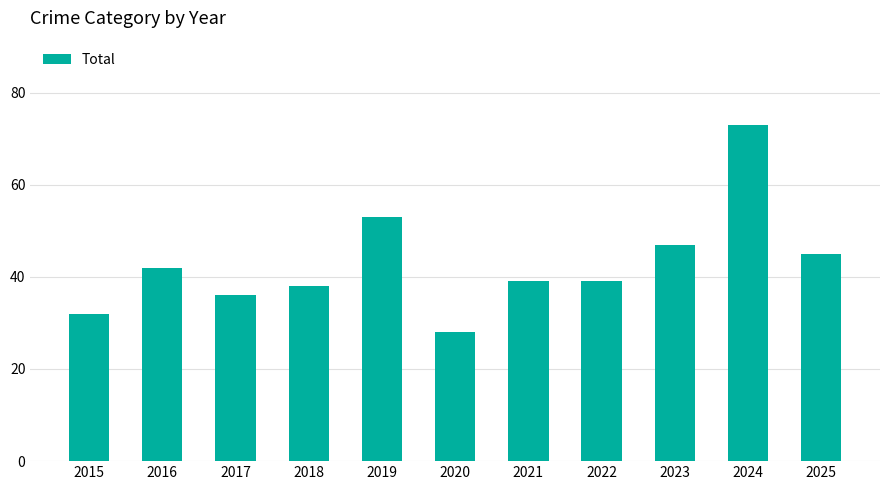

What is the value of the 8th bar from the left?

39